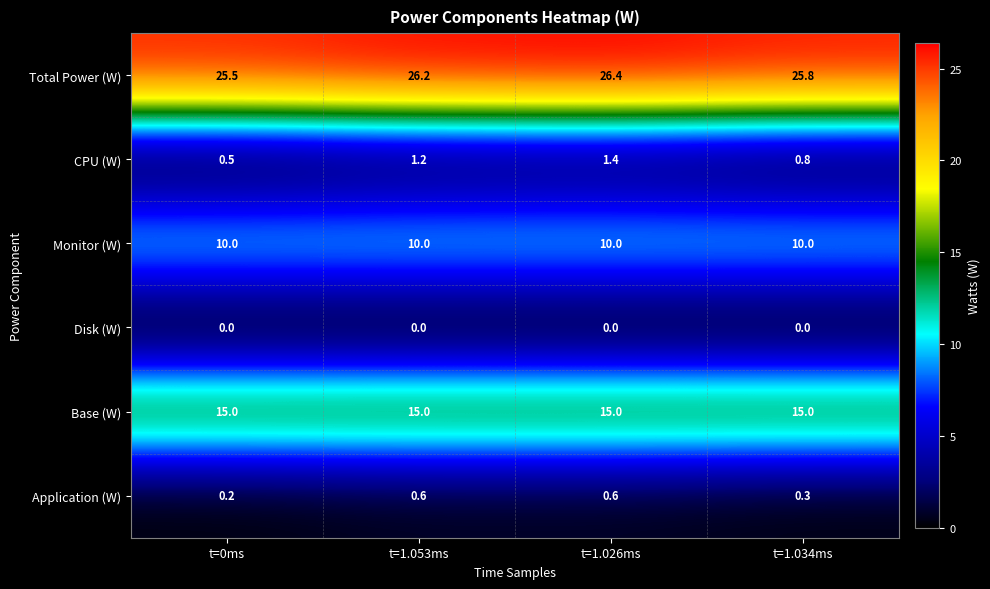

What is the difference between the highest and lowest values at t=1.053ms?

26.2